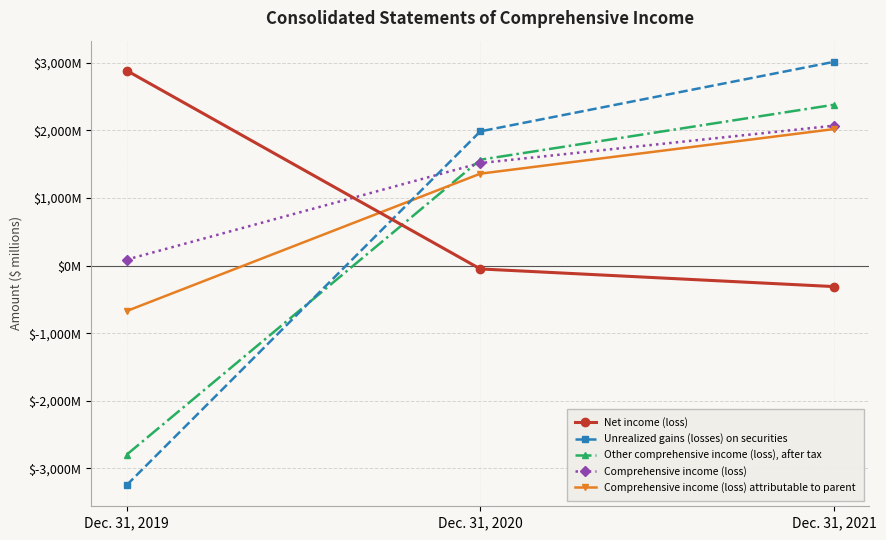

What is the sum of the Other comprehensive income (loss), after tax values at Dec. 31, 2021 and Dec. 31, 2020?

3948